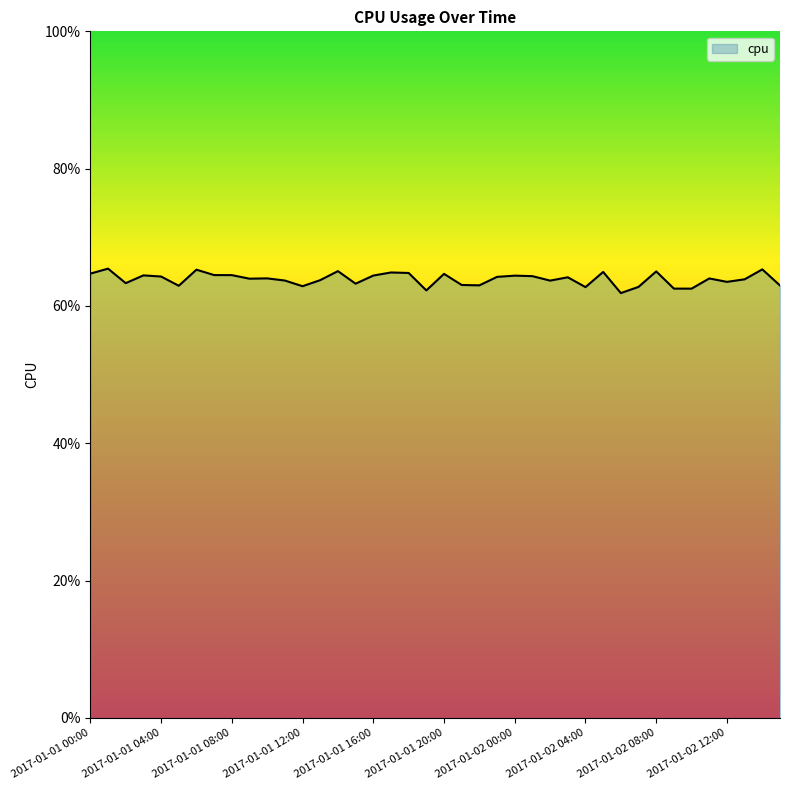

List the labels in order of value, largest first.

2017-01-01 04:00, 38, 2017-01-02 00:00, 14, 32, 29, 17, 18, 2017-01-01 00:00, 20, 2017-01-02 04:00, 2017-01-02 08:00, 2017-01-01 12:00, 16, 24, 25, 2017-01-01 16:00, 23, 27, 10, 35, 2017-01-02 12:00, 37, 13, 11, 26, 36, 2017-01-01 08:00, 15, 21, 22, 39, 2017-01-01 20:00, 12, 31, 28, 33, 34, 19, 30